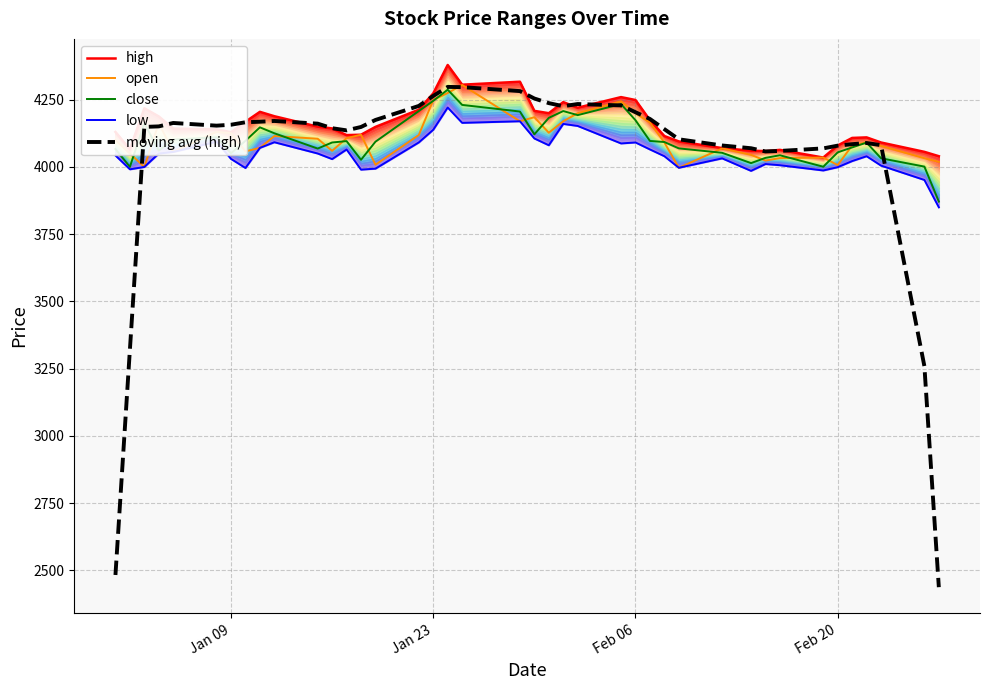

How many values in the open series exceed 4100?

19